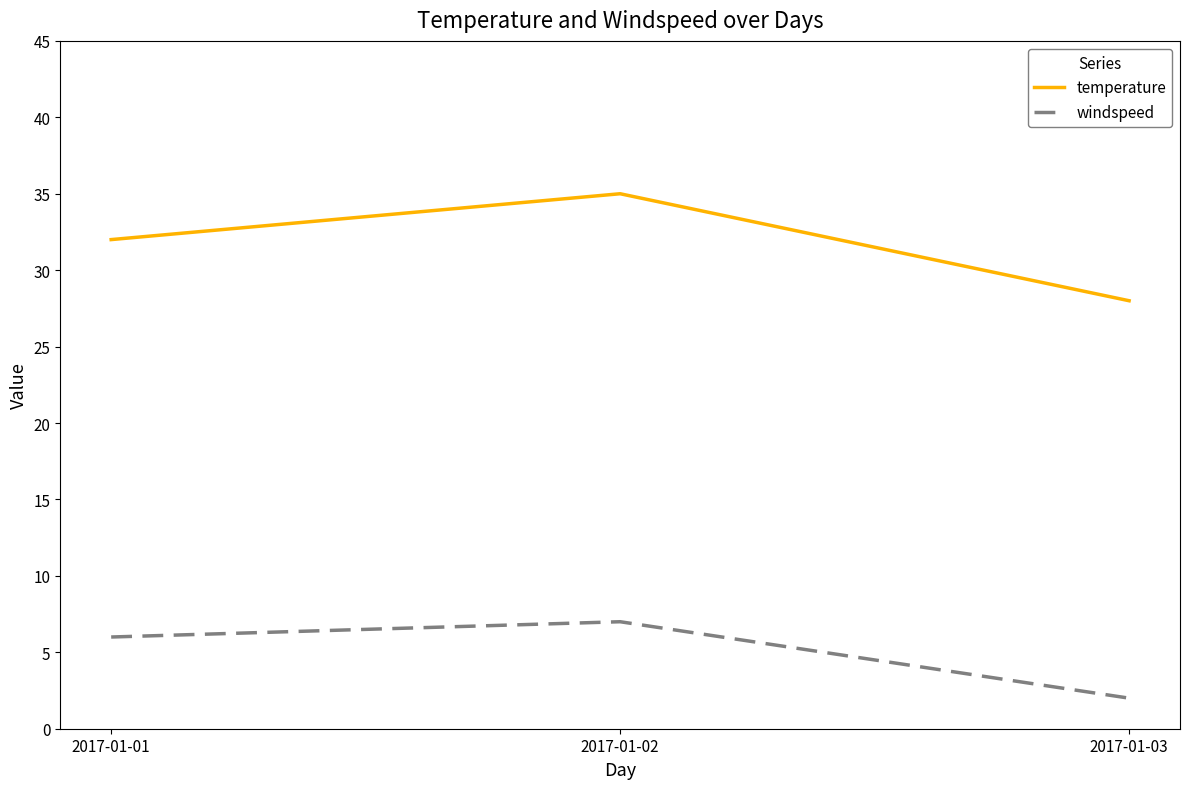

What is the smallest value displayed?

2